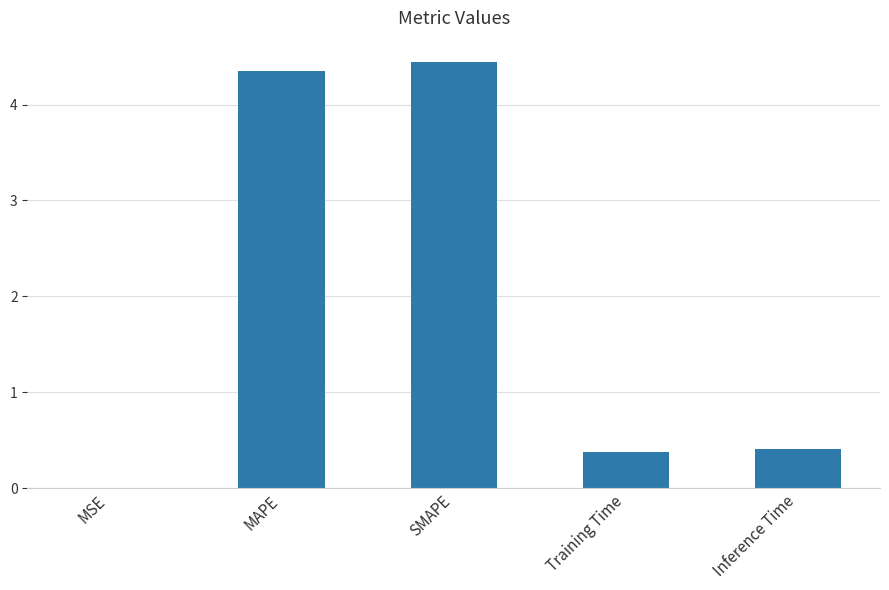

Is it true that the value at Training Time is 0.4?

True